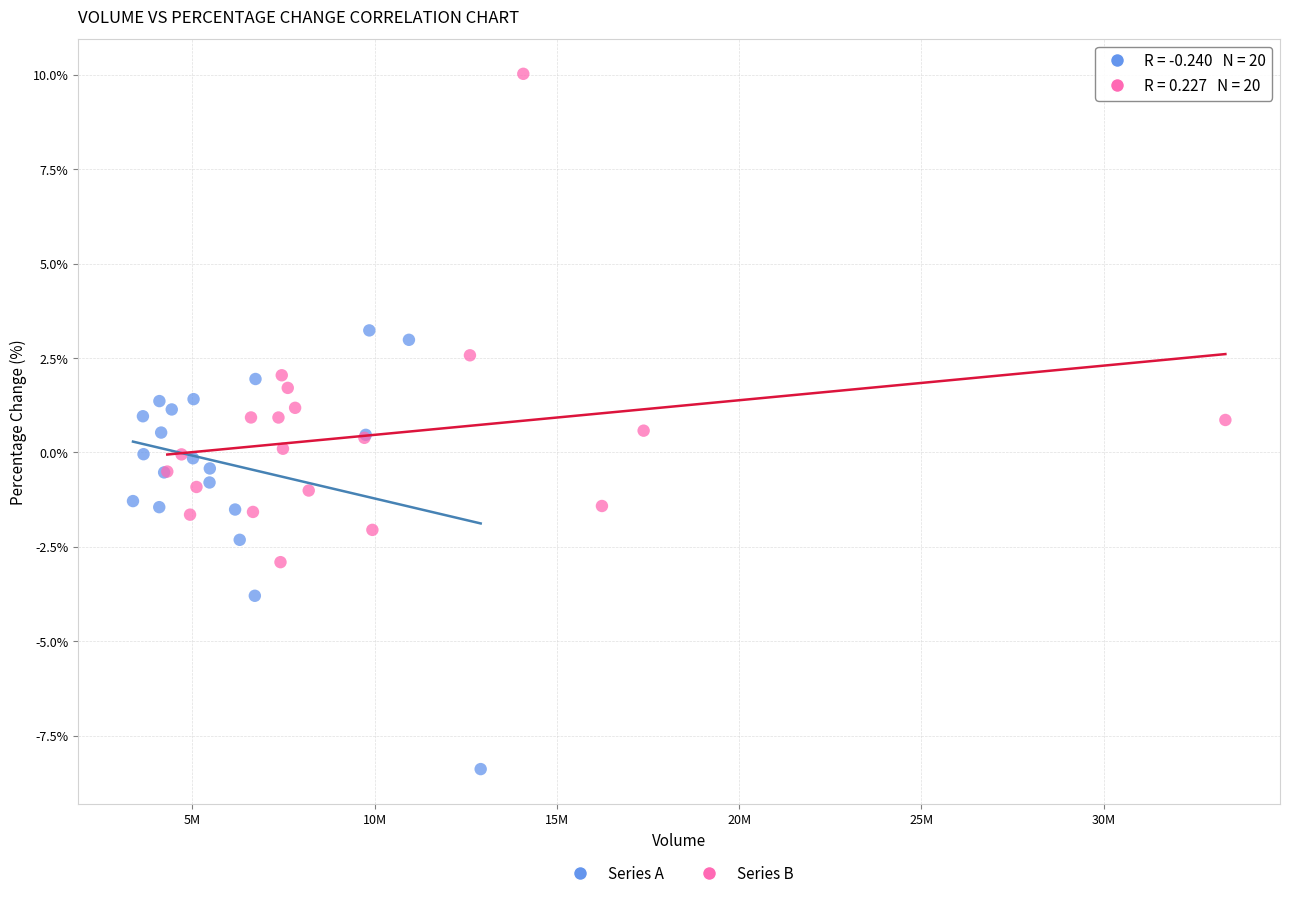

Which series contains the highest Y value?

Series B